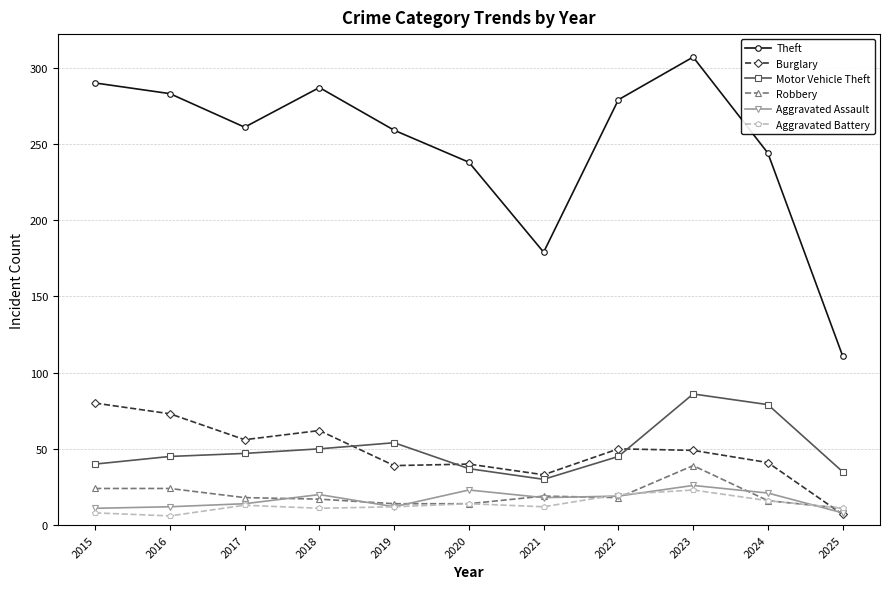

At how many categories does at least one series exceed 97?

11